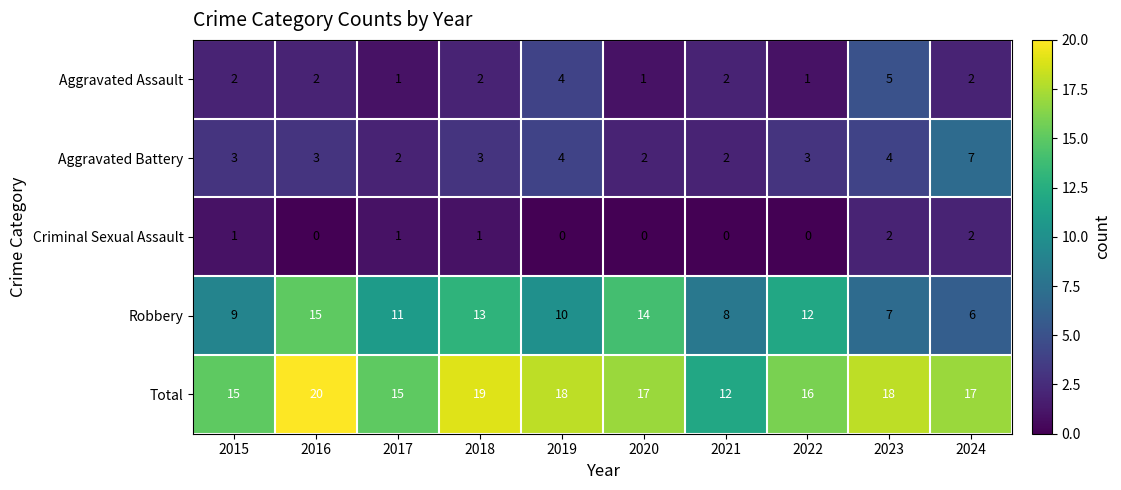

What is the greatest value displayed?

20